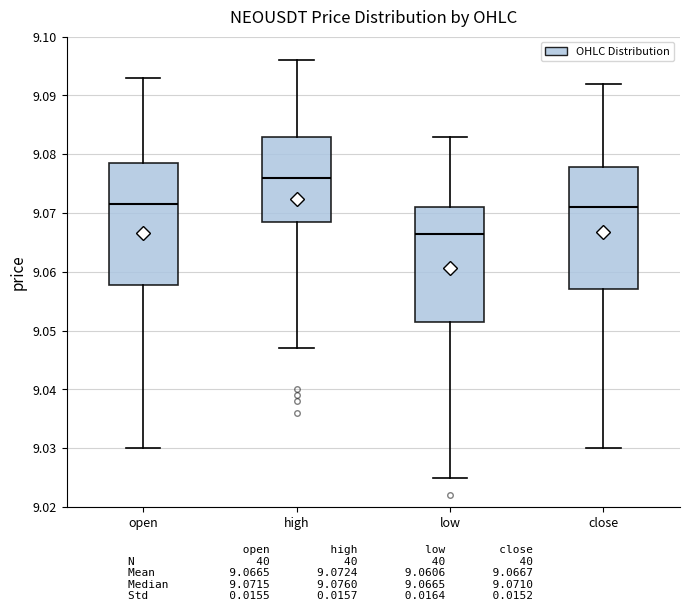

Where is the lower edge of the box for low on the y-axis? The values are not printed on the chart, so give them approximately, as read against the axis.

9.052